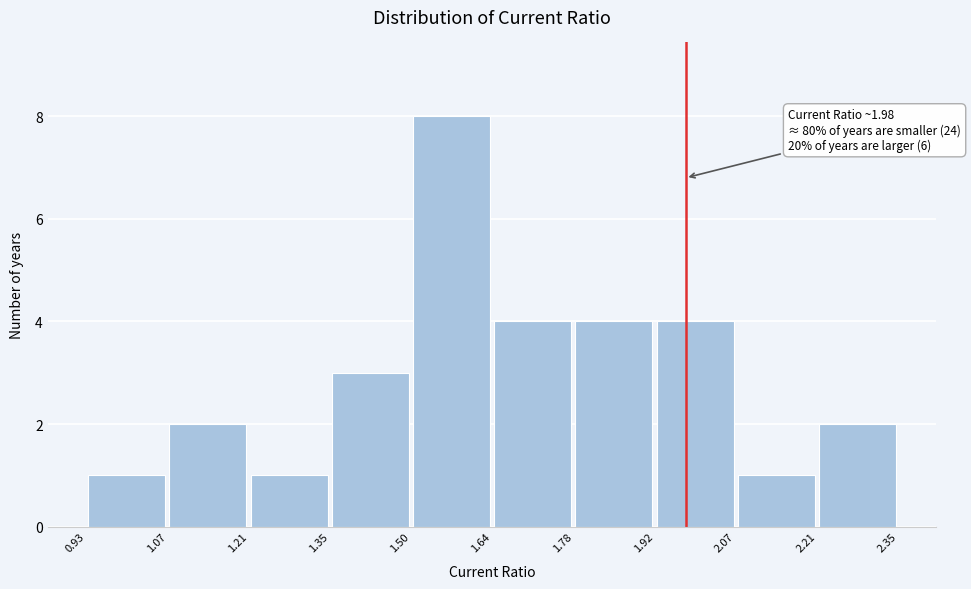

Over which range of the x-axis is the bar tallest?

1.50 to 1.64